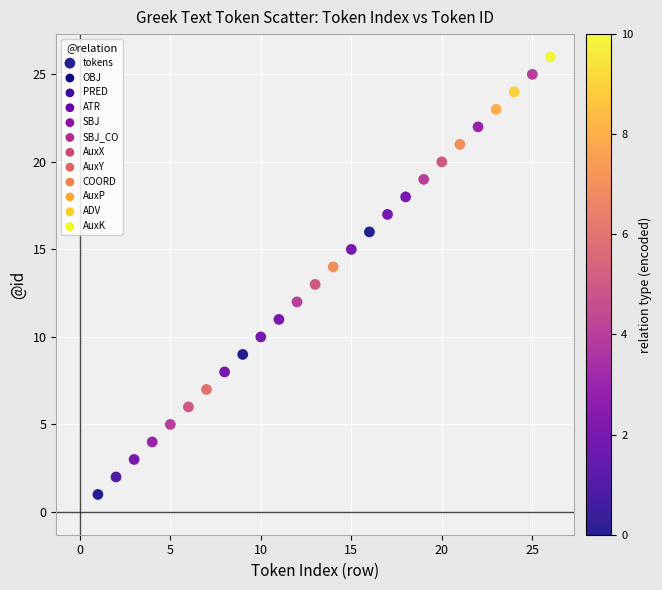

What is the range of Y values (max minus min)?

25